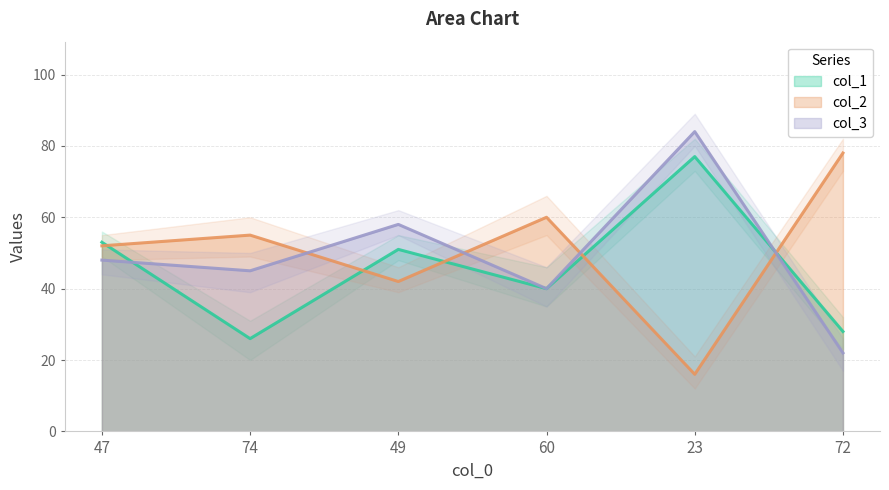

True or false: col_1 has more than 0 points higher than both neighbors.

True